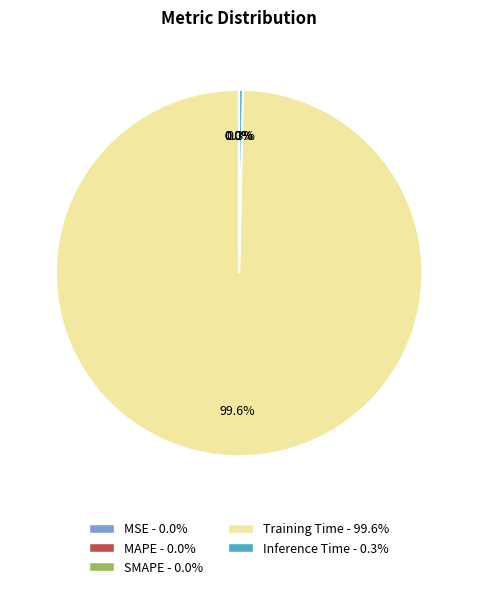

Between Inference Time and Training Time, which is larger?

Training Time